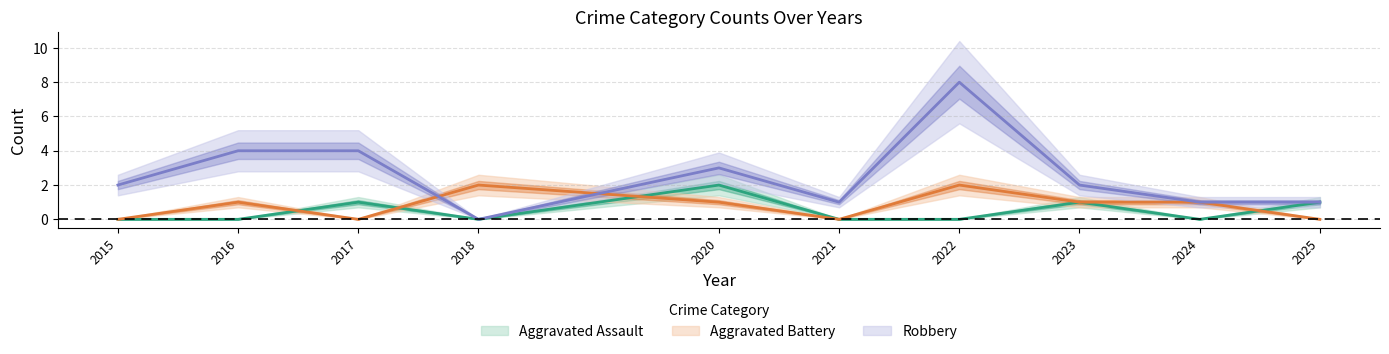

Reading left to right, transcribe all the data shown in this chart.

Aggravated Assault: 2015=0	2016=0	2017=1	2018=0	2020=2	2021=0	2022=0	2023=1	2024=0	2025=1
Aggravated Battery: 2015=0	2016=1	2017=0	2018=2	2020=1	2021=0	2022=2	2023=1	2024=1	2025=0
Robbery: 2015=2	2016=4	2017=4	2018=0	2020=3	2021=1	2022=8	2023=2	2024=1	2025=1